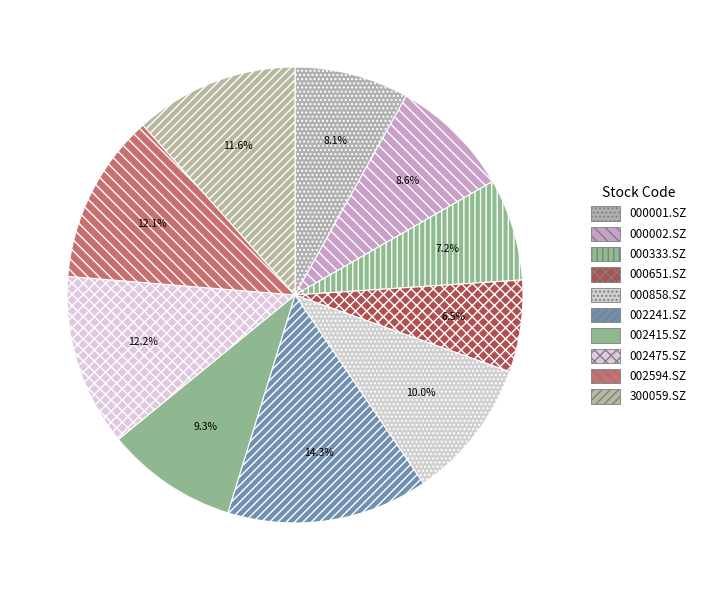

What percentage is NOT represented by 000002.SZ?

91.4%